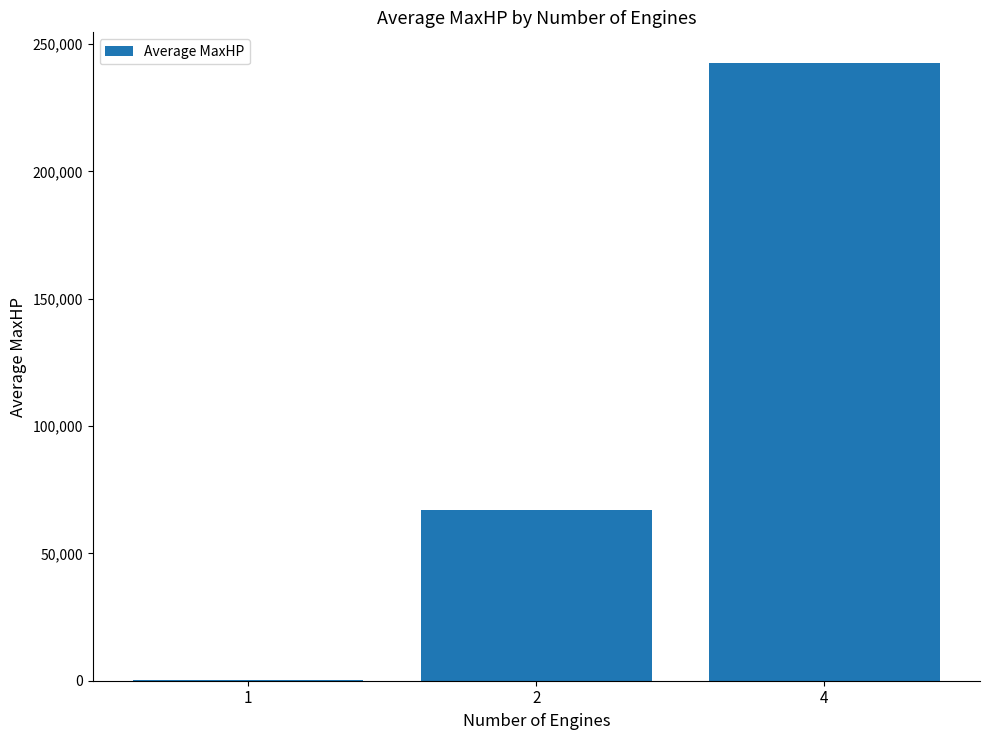

What is the sum of all values?

309705